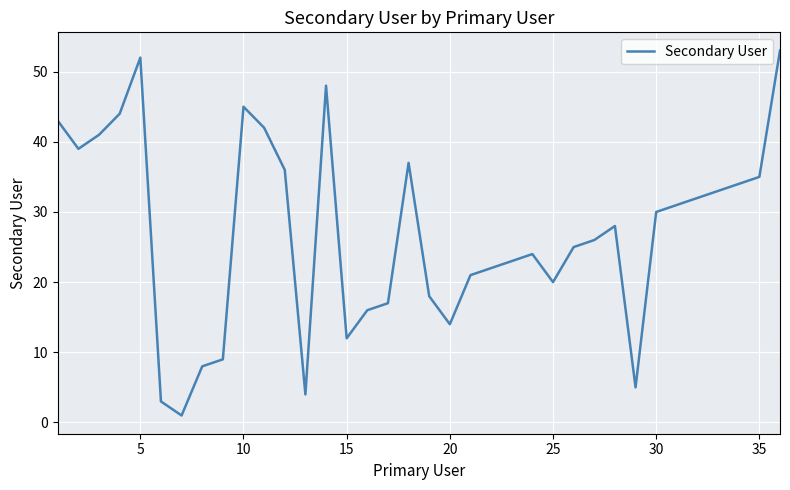

What is the maximum value shown in the chart?

53